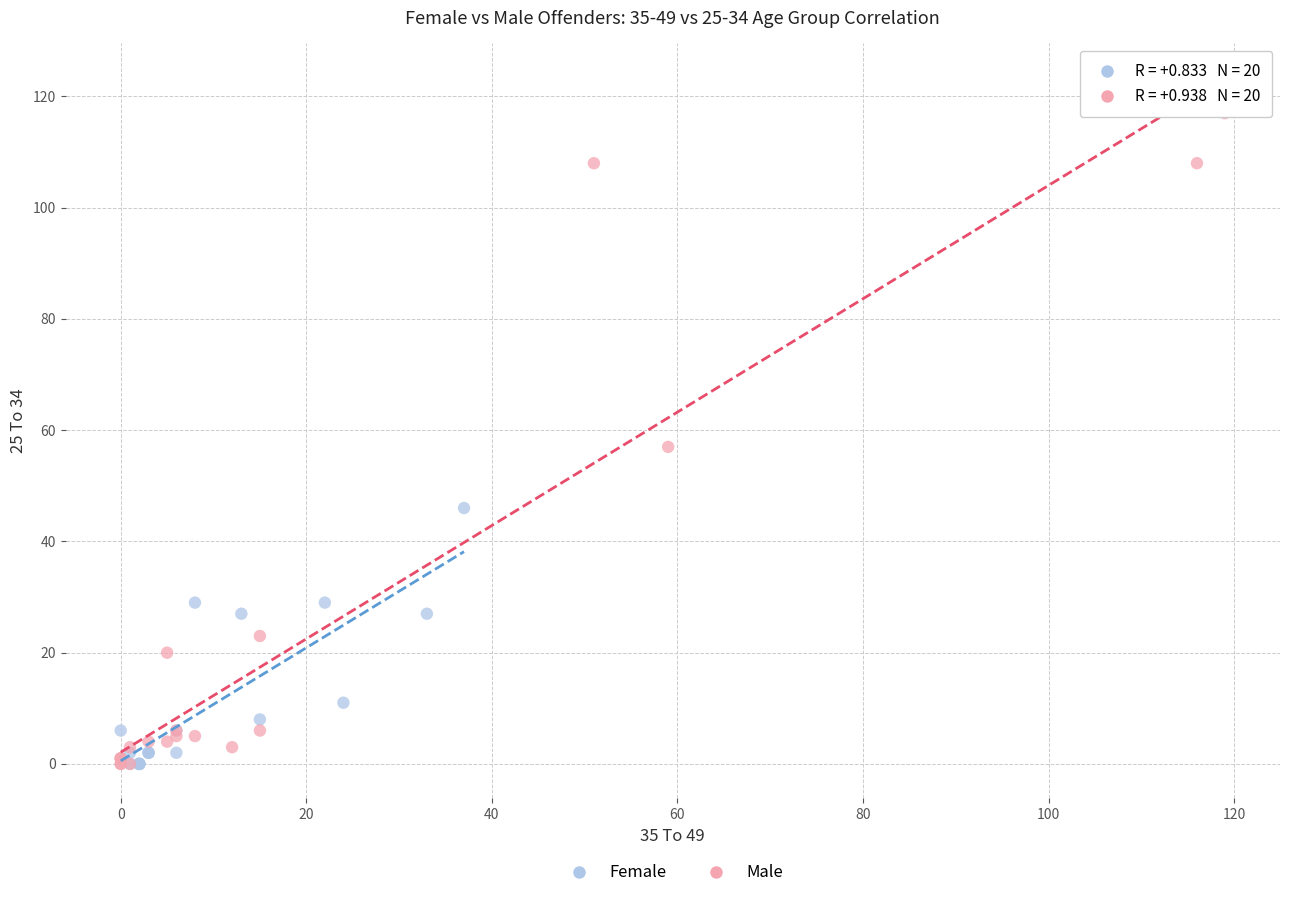

Which series reaches the maximum Y coordinate?

Male